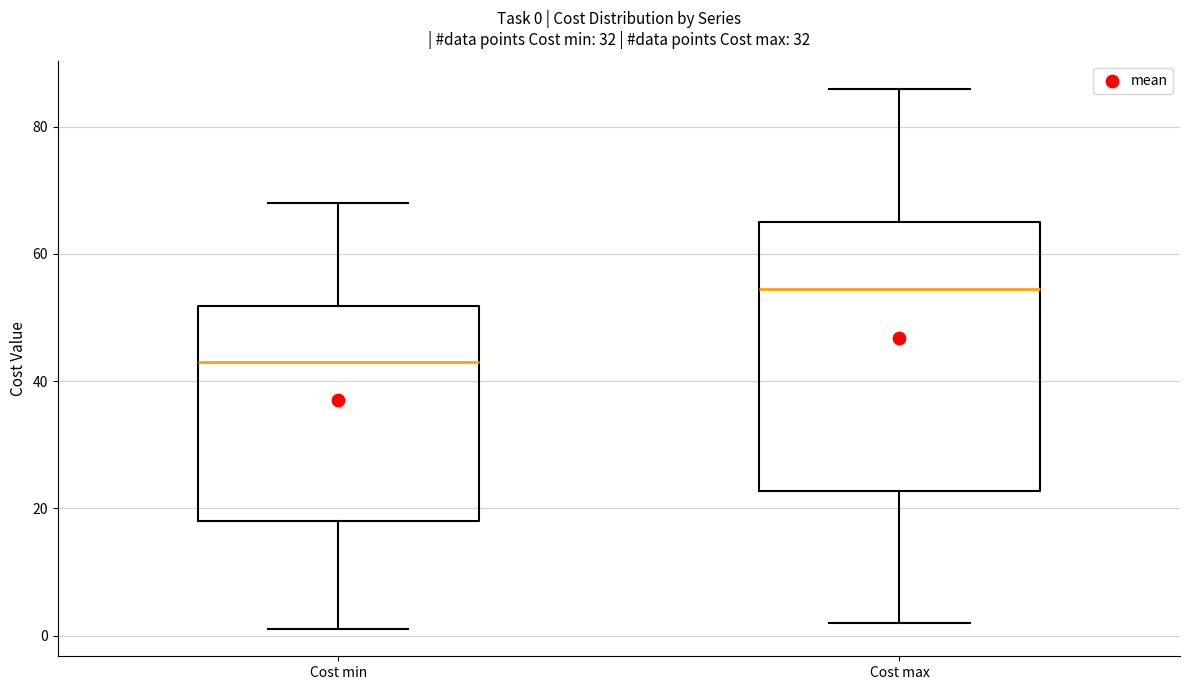

Which box has the lowest median line?

Cost min